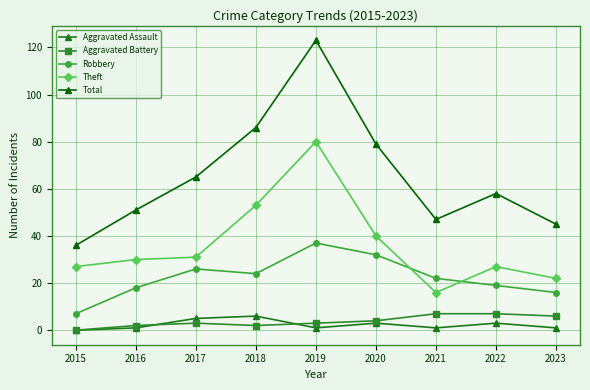

Where is the first local minimum for Total?

2021